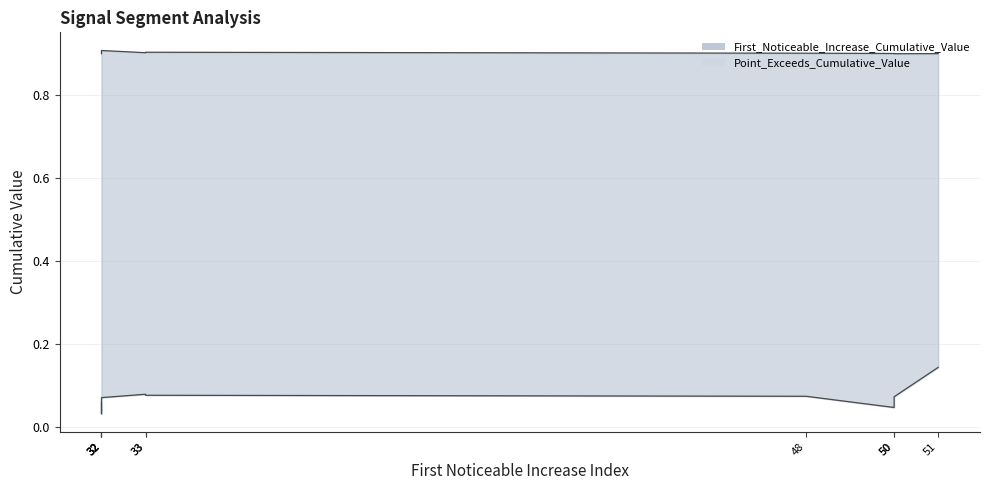

True or false: First_Noticeable_Increase_Cumulative_Value and Point_Exceeds_Cumulative_Value cross at least once.

False